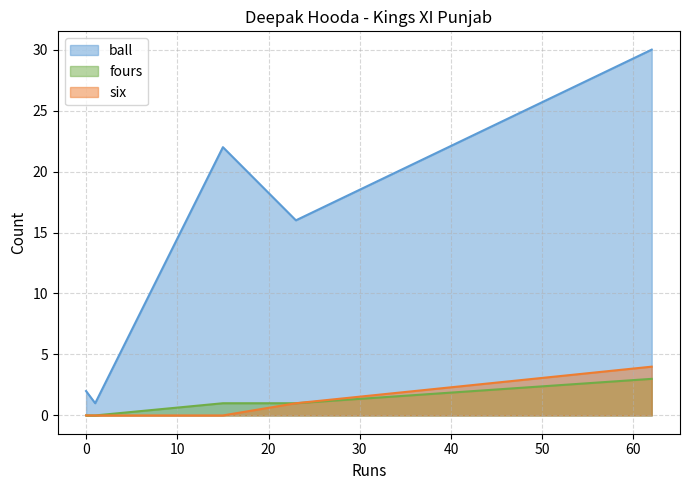

Between 15 and 62, which is larger?

62